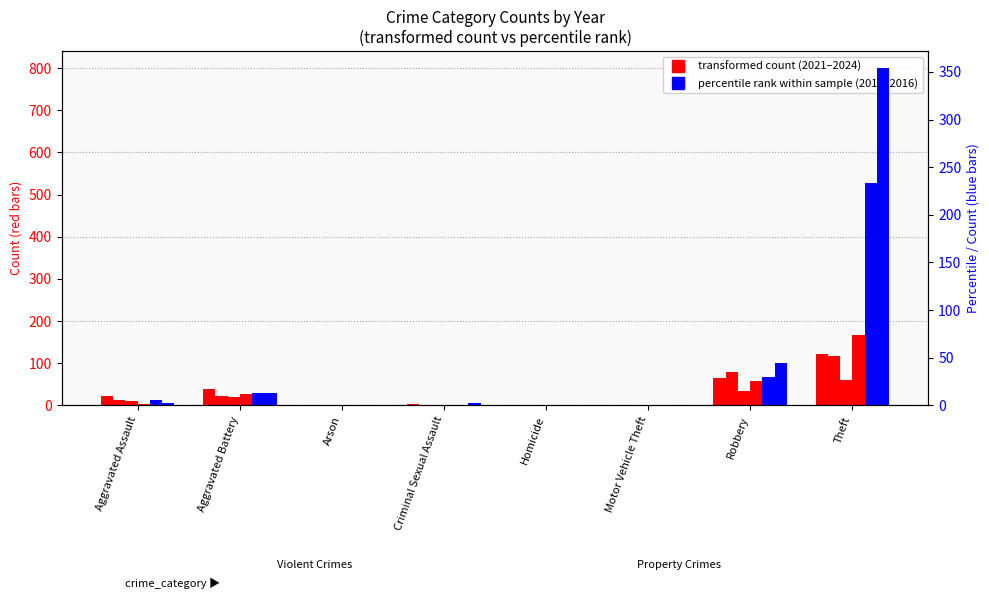

The year 2021 (transformed count) series shows 173 at Theft. True or false?

False